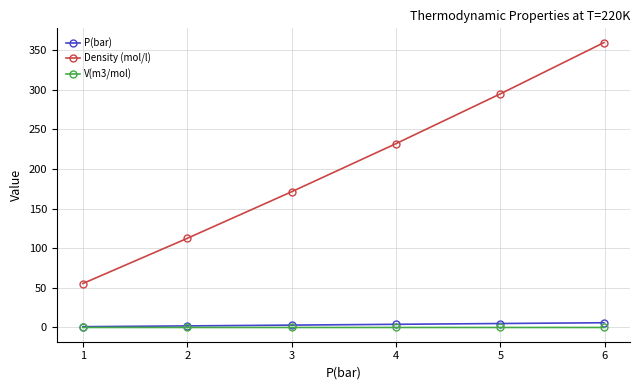

What is the value of the Density (mol/l) point at the 1st from the left?

55.4